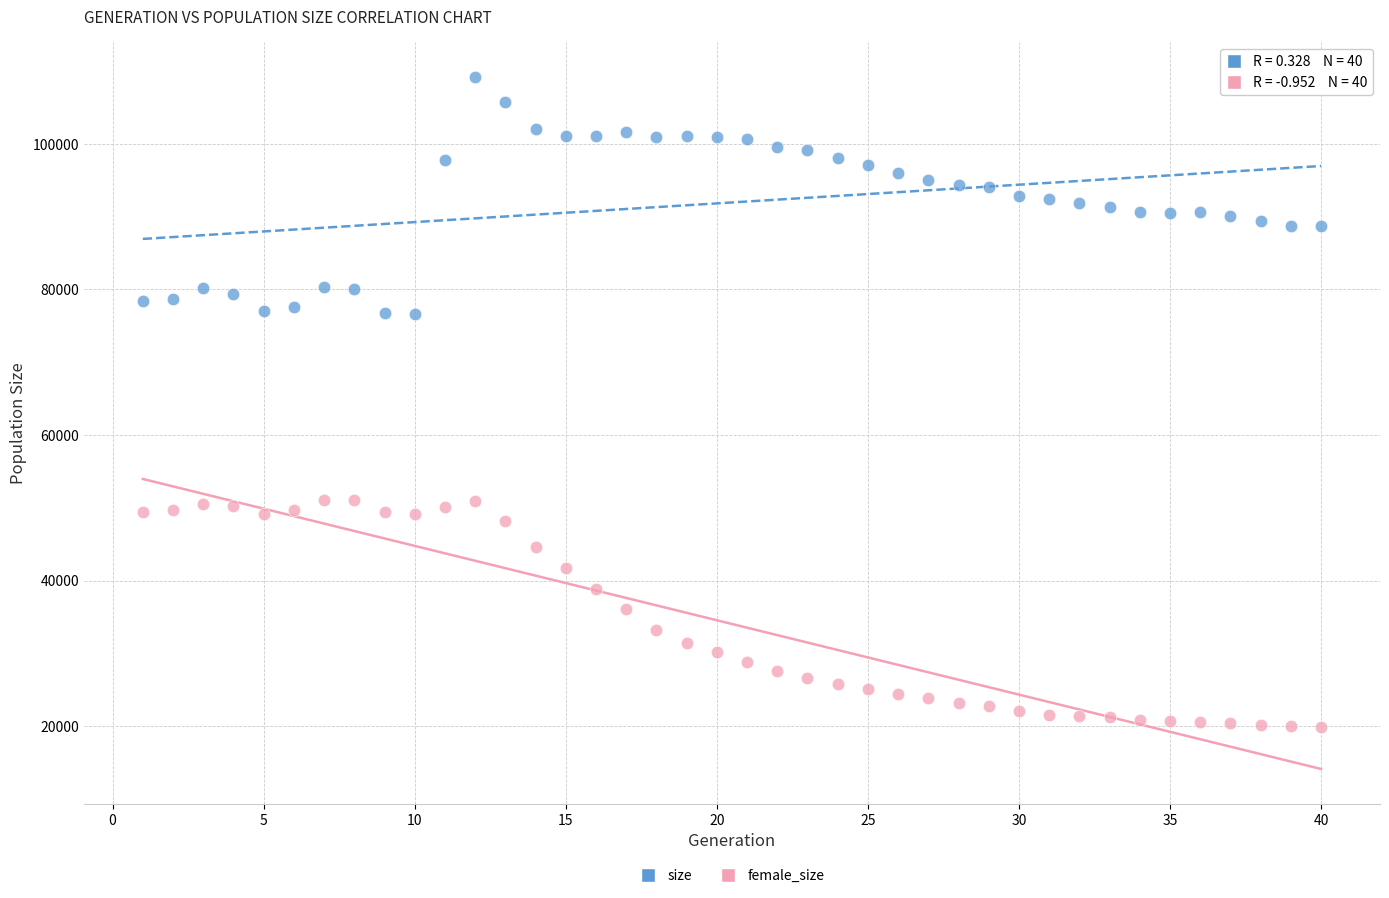

What are all the series names shown in the legend?

size, female_size